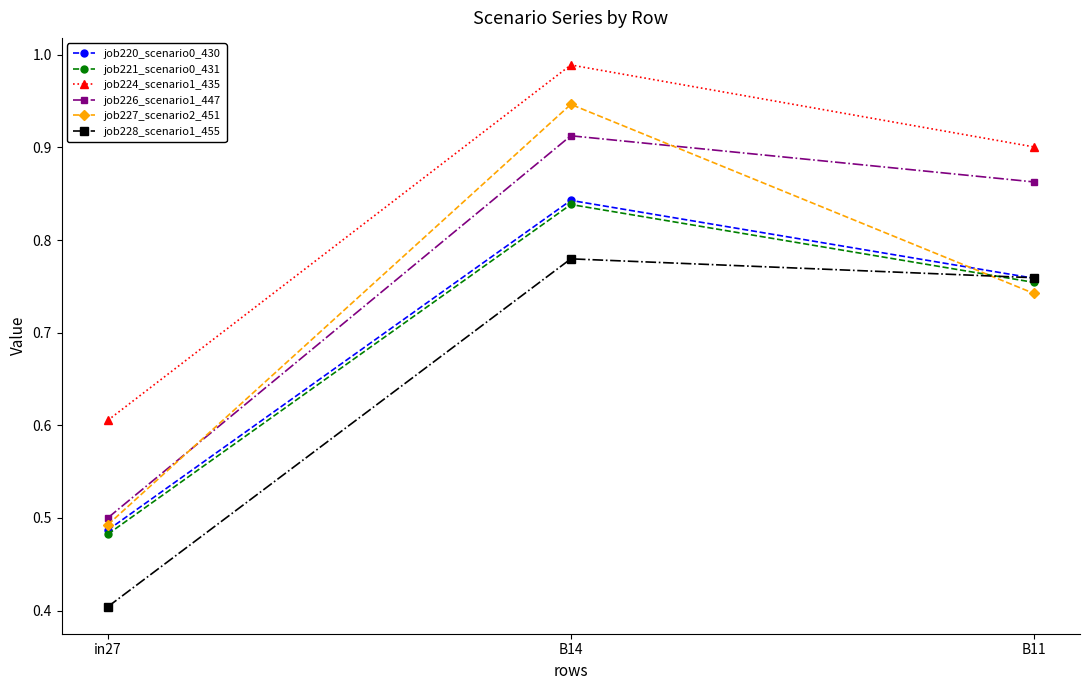

Does the chart have visible grid lines?

No